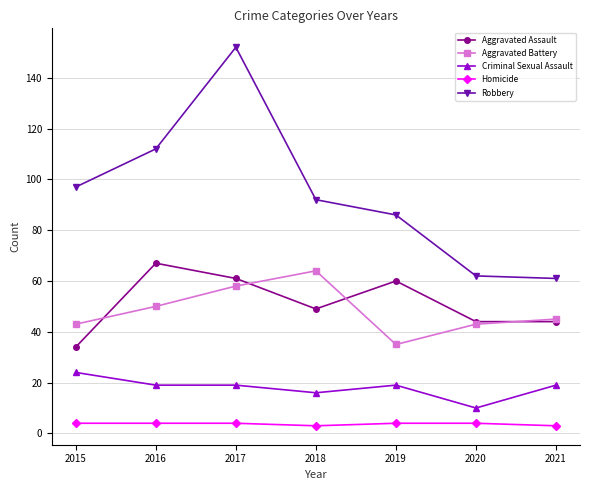

Between 2017 and 2021, which series saw the biggest shift?

Robbery